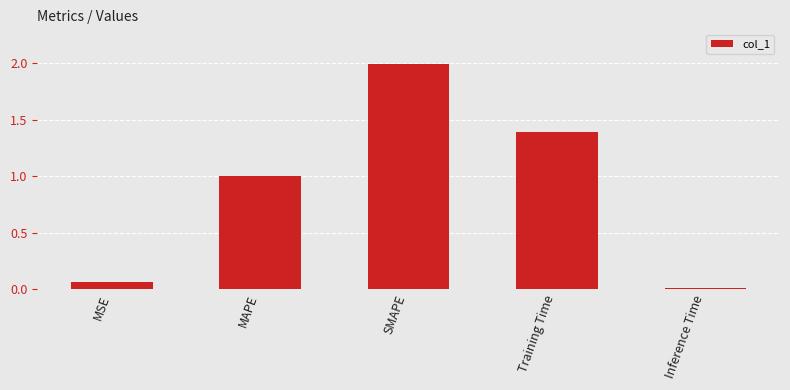

The value at Training Time is 2.3. True or false?

False